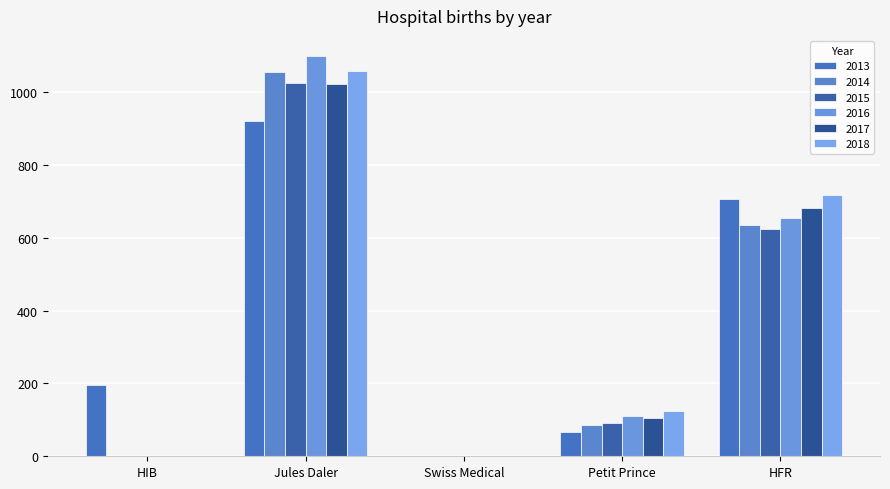

How many data points does each series have?

5